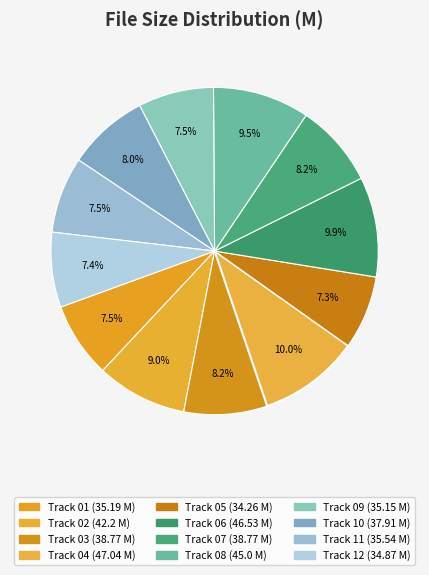

How many slices are in this pie chart?

12